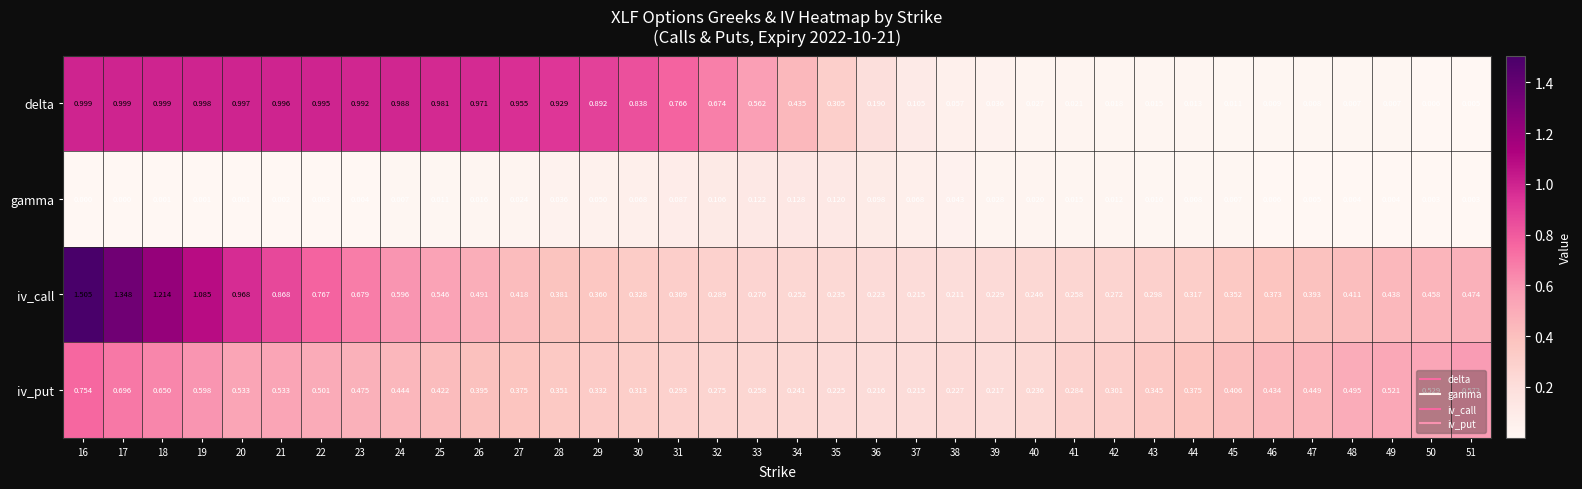

Rank the series by their maximum value, from highest to lowest.

iv_call, delta, iv_put, gamma